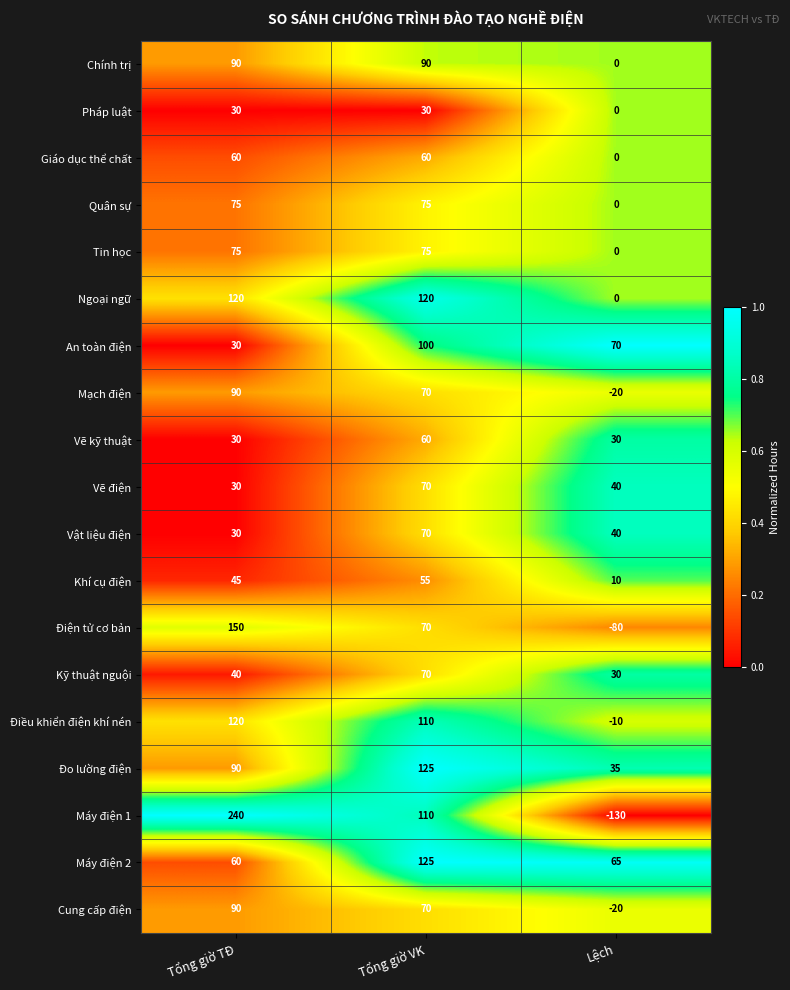

Is it true that Đo lường điện equals 159 at Tổng giờ TĐ?

False